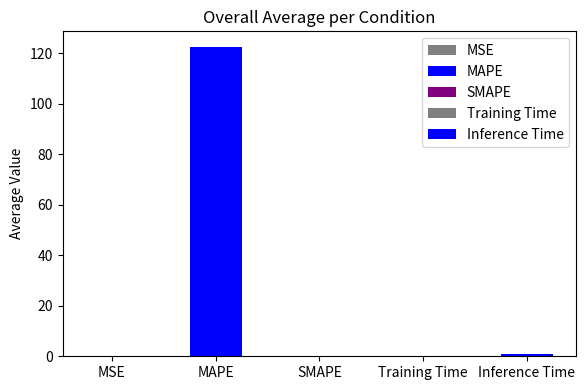

Rank the categories by value from lowest to highest.

SMAPE, MSE, Training Time, Inference Time, MAPE